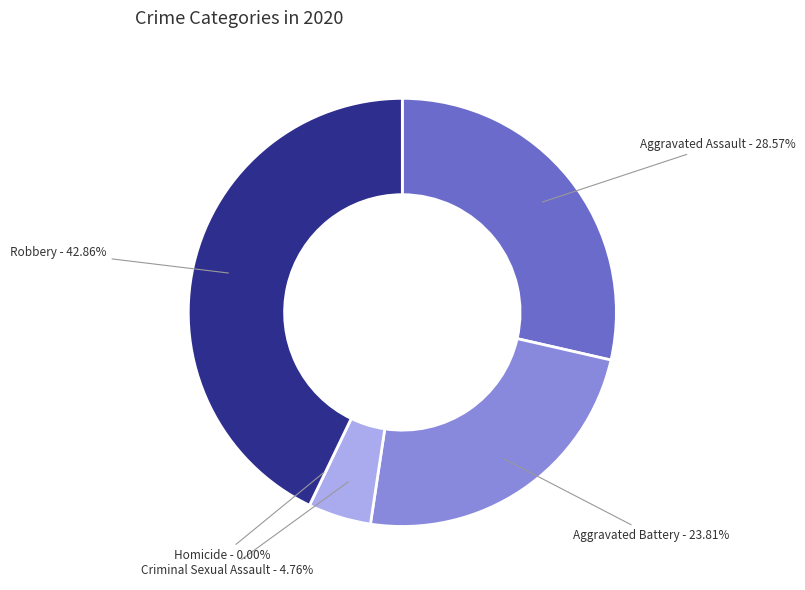

How much of the chart is everything except Homicide?

100.0%